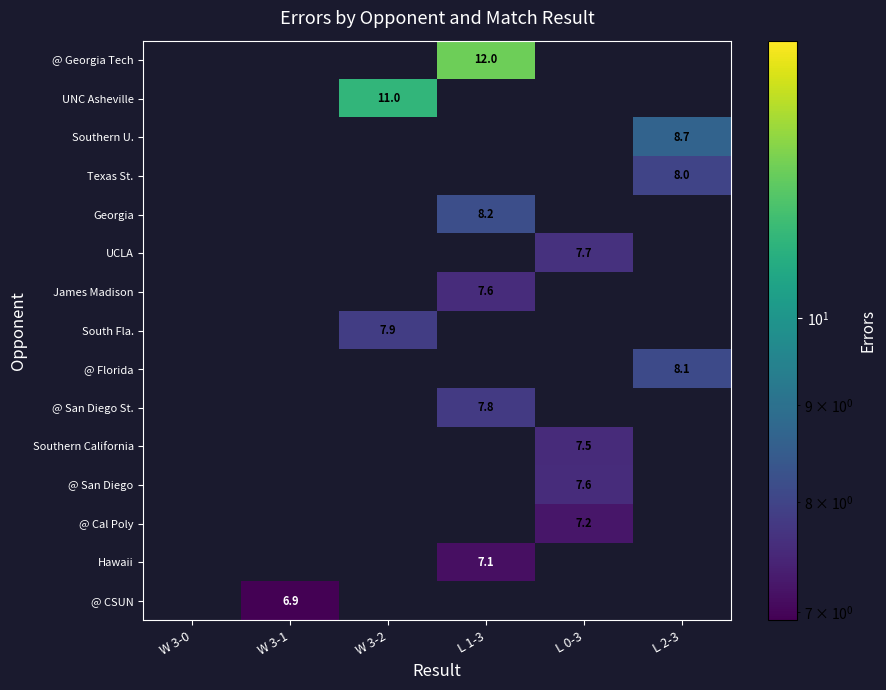

Which label corresponds to the smallest value in the chart?

W 3-1